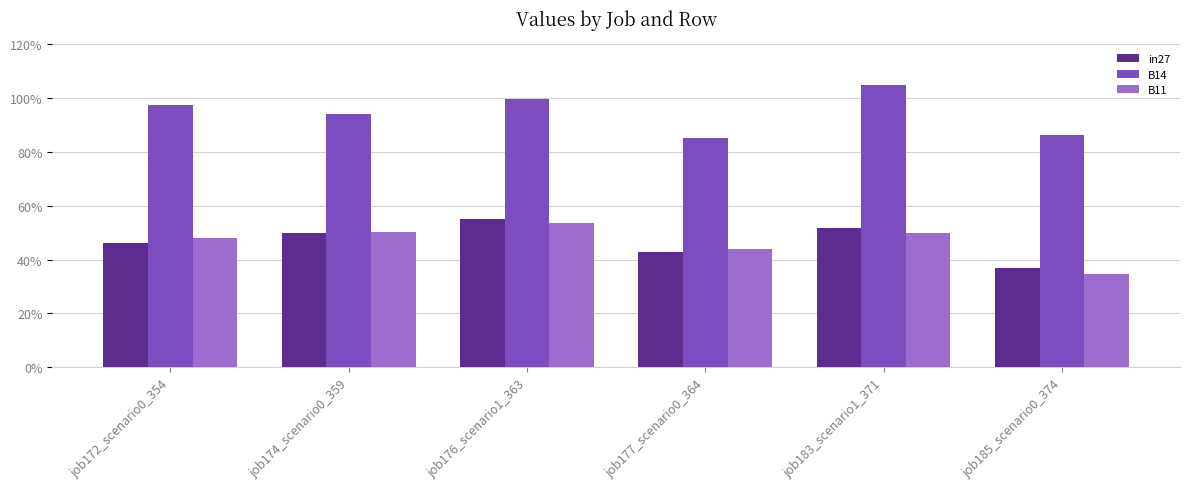

Reading left to right, transcribe all the data shown in this chart.

in27: 0.5	0.5	0.6	0.4	0.5	0.4
B14: 1.0	0.9	1.0	0.9	1.0	0.9
B11: 0.5	0.5	0.5	0.4	0.5	0.3